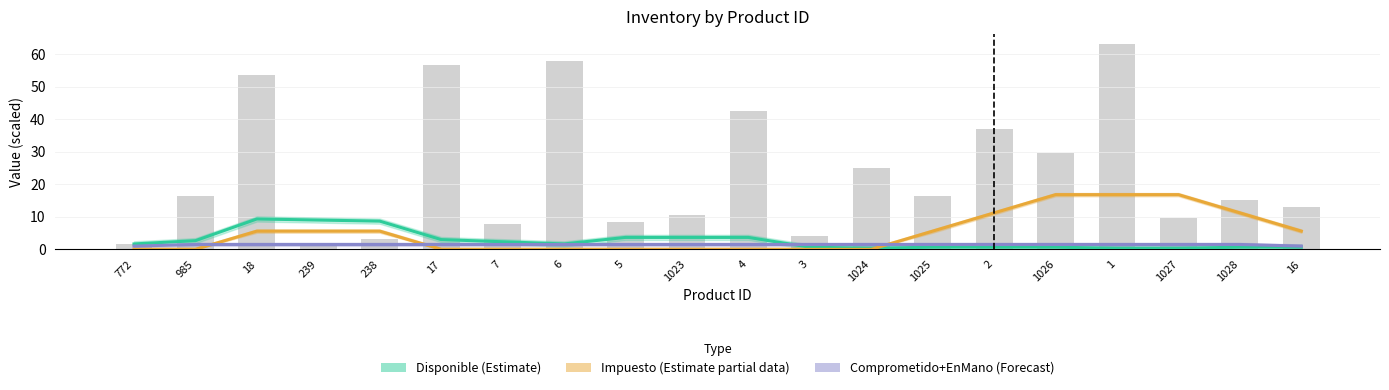

What is the sum of all Comprometido+EnMano (Forecast) values?

29.0